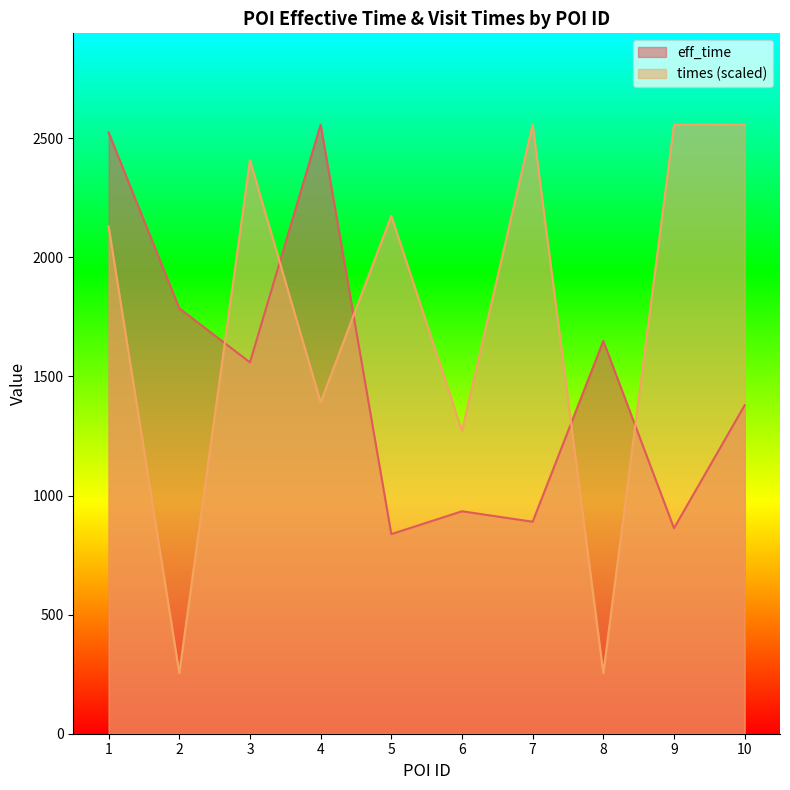

Which has a higher value, 4 or 8?

4